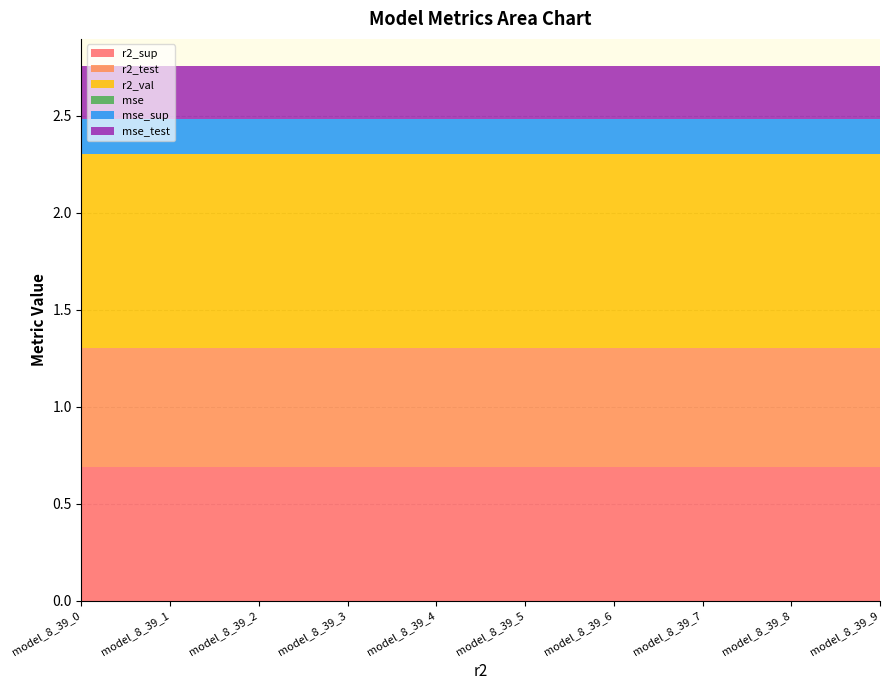

Reading left to right, what are all the values shown in this chart?

r2_sup: model_8_39_0=0.7	model_8_39_1=0.7	model_8_39_2=0.7	model_8_39_3=0.7	model_8_39_4=0.7	model_8_39_5=0.7	model_8_39_6=0.7	model_8_39_7=0.7	model_8_39_8=0.7	model_8_39_9=0.7
r2_test: model_8_39_0=0.6	model_8_39_1=0.6	model_8_39_2=0.6	model_8_39_3=0.6	model_8_39_4=0.6	model_8_39_5=0.6	model_8_39_6=0.6	model_8_39_7=0.6	model_8_39_8=0.6	model_8_39_9=0.6
r2_val: model_8_39_0=1.0	model_8_39_1=1.0	model_8_39_2=1.0	model_8_39_3=1.0	model_8_39_4=1.0	model_8_39_5=1.0	model_8_39_6=1.0	model_8_39_7=1.0	model_8_39_8=1.0	model_8_39_9=1.0
mse: model_8_39_0=0.0	model_8_39_1=0.0	model_8_39_2=0.0	model_8_39_3=0.0	model_8_39_4=0.0	model_8_39_5=0.0	model_8_39_6=0.0	model_8_39_7=0.0	model_8_39_8=0.0	model_8_39_9=0.0
mse_sup: model_8_39_0=0.2	model_8_39_1=0.2	model_8_39_2=0.2	model_8_39_3=0.2	model_8_39_4=0.2	model_8_39_5=0.2	model_8_39_6=0.2	model_8_39_7=0.2	model_8_39_8=0.2	model_8_39_9=0.2
mse_test: model_8_39_0=0.3	model_8_39_1=0.3	model_8_39_2=0.3	model_8_39_3=0.3	model_8_39_4=0.3	model_8_39_5=0.3	model_8_39_6=0.3	model_8_39_7=0.3	model_8_39_8=0.3	model_8_39_9=0.3